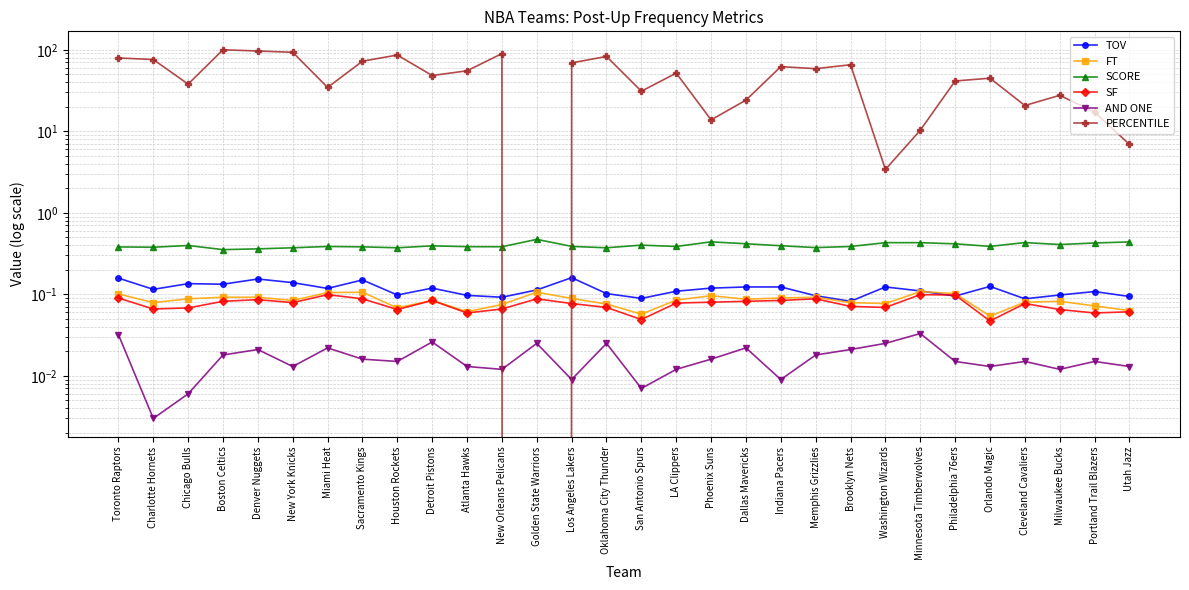

At which label is FT closest to 0?

Orlando Magic